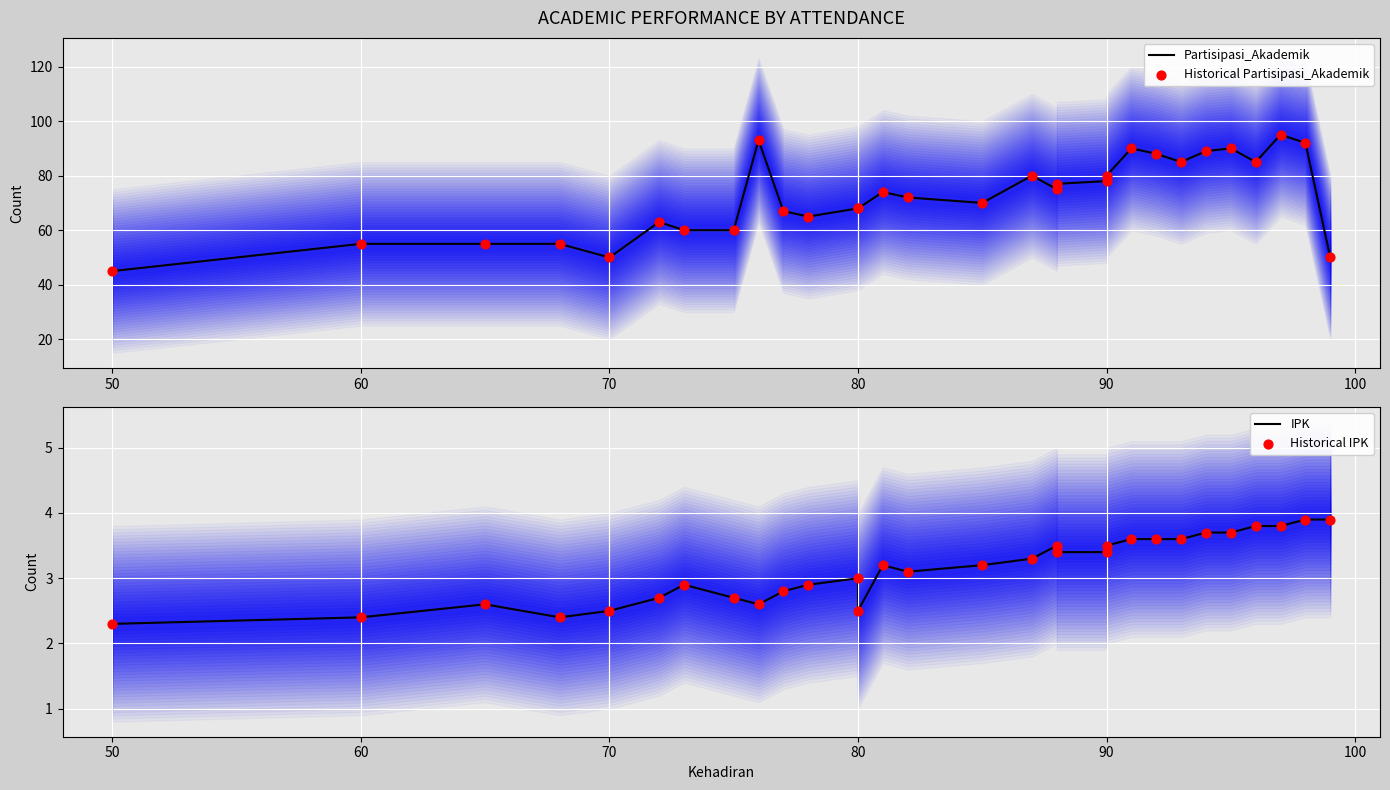

Which series contains the highest Y value?

Partisipasi_Akademik